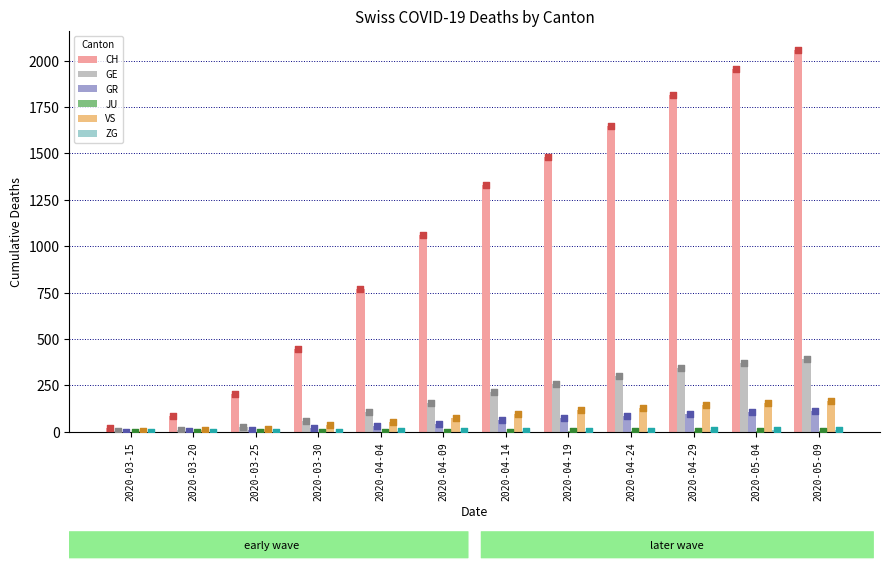

Is the value of GE at 2020-03-25 greater than the value of VS at 2020-04-24?

No